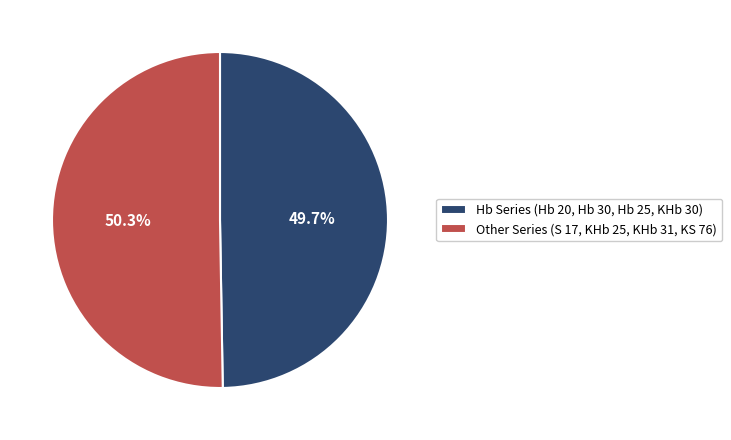

Between Other Series (S 17, KHb 25, KHb 31, KS 76) and Hb Series (Hb 20, Hb 30, Hb 25, KHb 30), which is larger?

Other Series (S 17, KHb 25, KHb 31, KS 76)